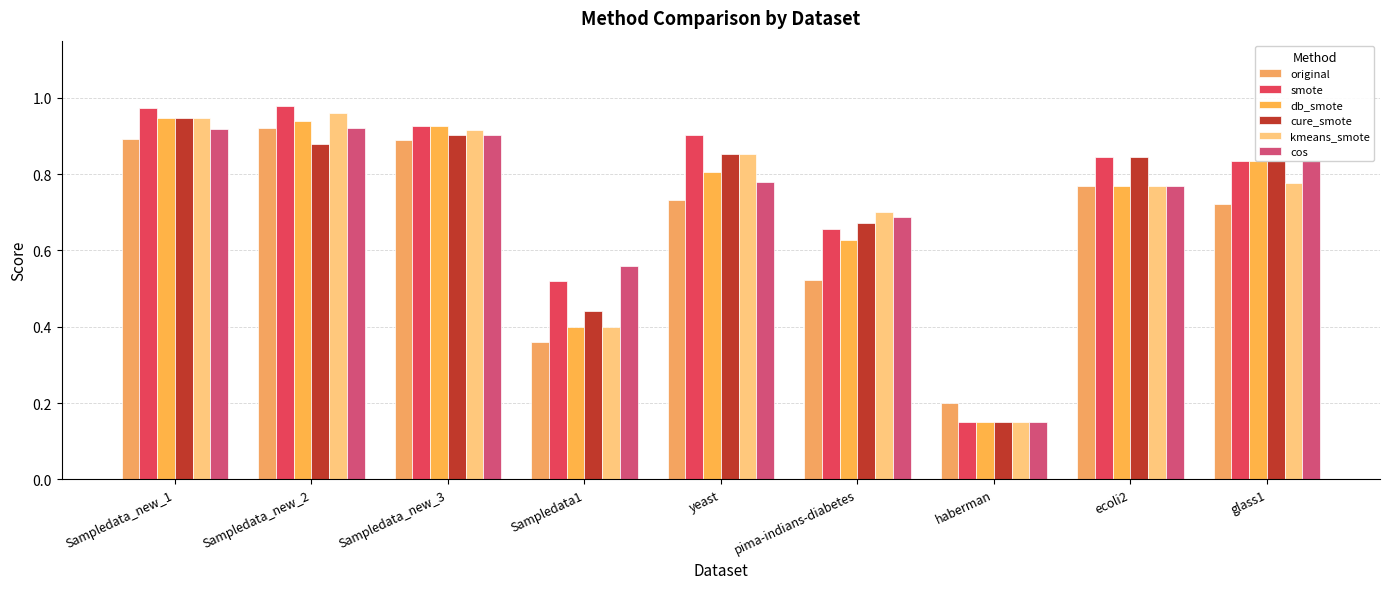

The value of db_smote at Sampledata_new_2 is 1.6. True or false?

False